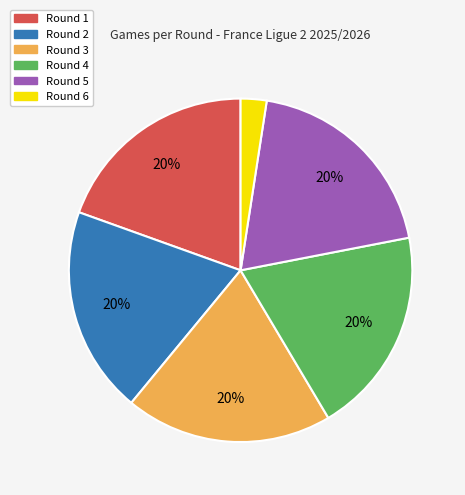

Is there any slice that represents more than half of the pie?

No